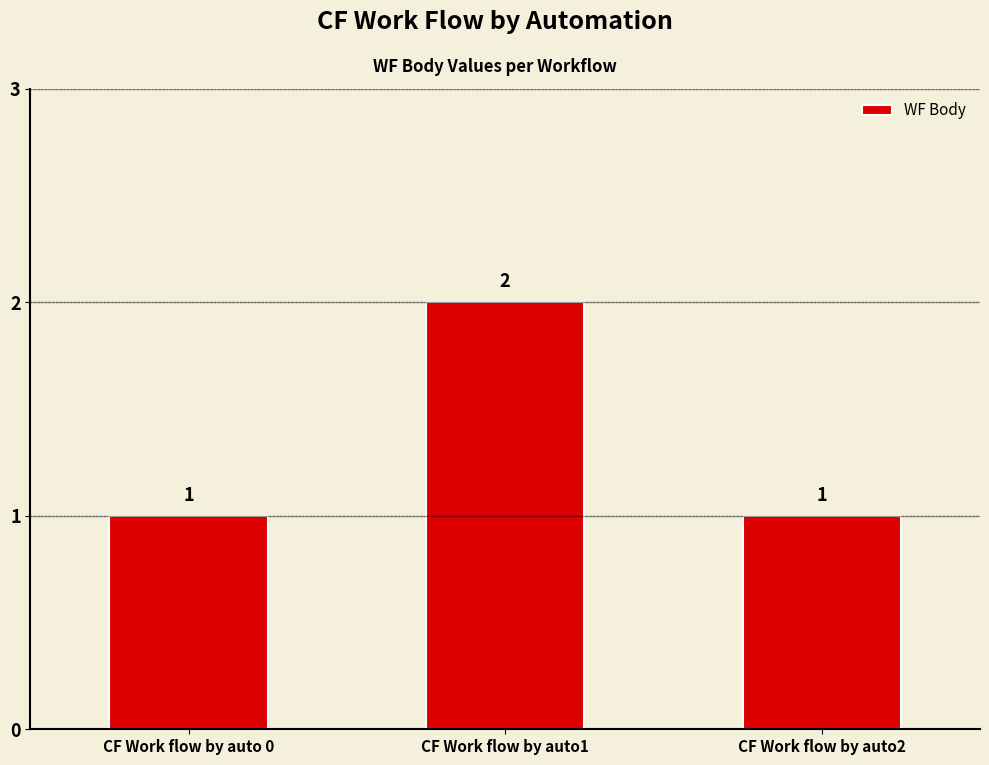

What is the smallest value displayed?

1